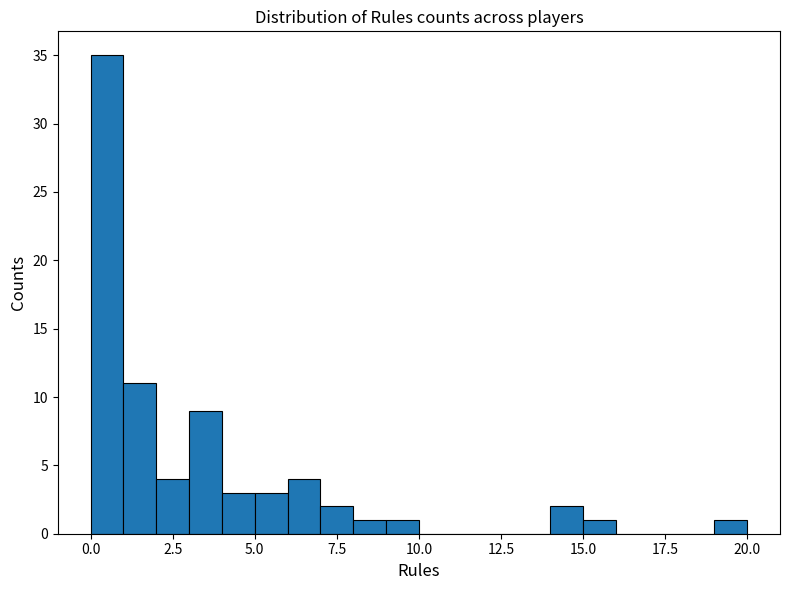

Around what value on the x-axis is the tallest bar? Give the approximate position of its centre, as read against the axis.

0.5